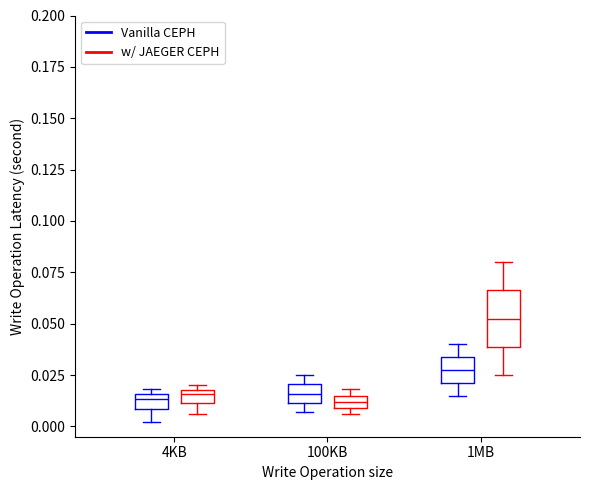

Where is the lower edge of the box for 1MB (w/ JAEGER CEPH) on the y-axis? The values are not printed on the chart, so give them approximately, as read against the axis.

0.040